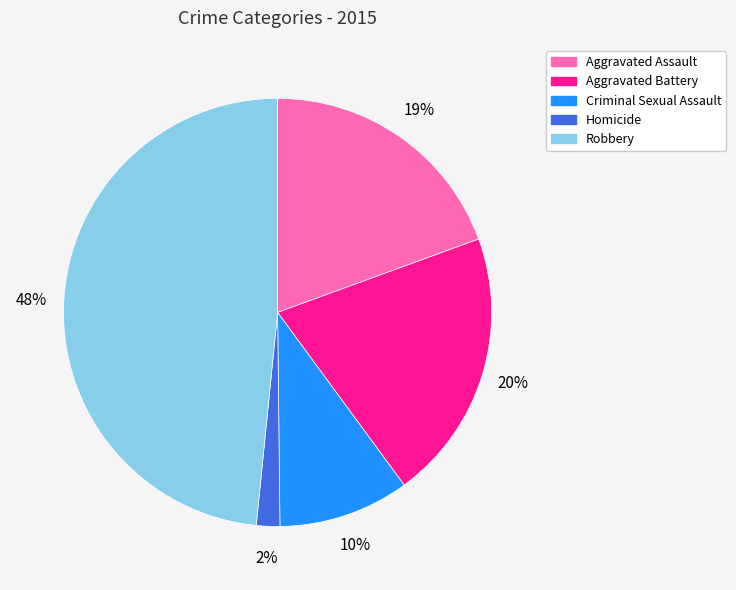

Is it true that Aggravated Assault is 5% of the pie?

False